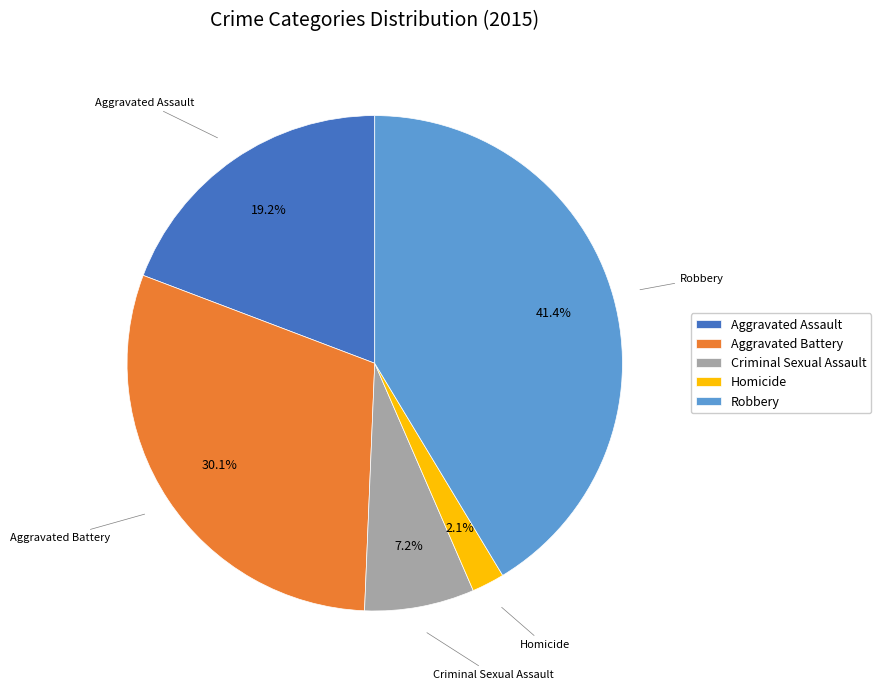

Does Robbery account for over 50% of the chart?

No